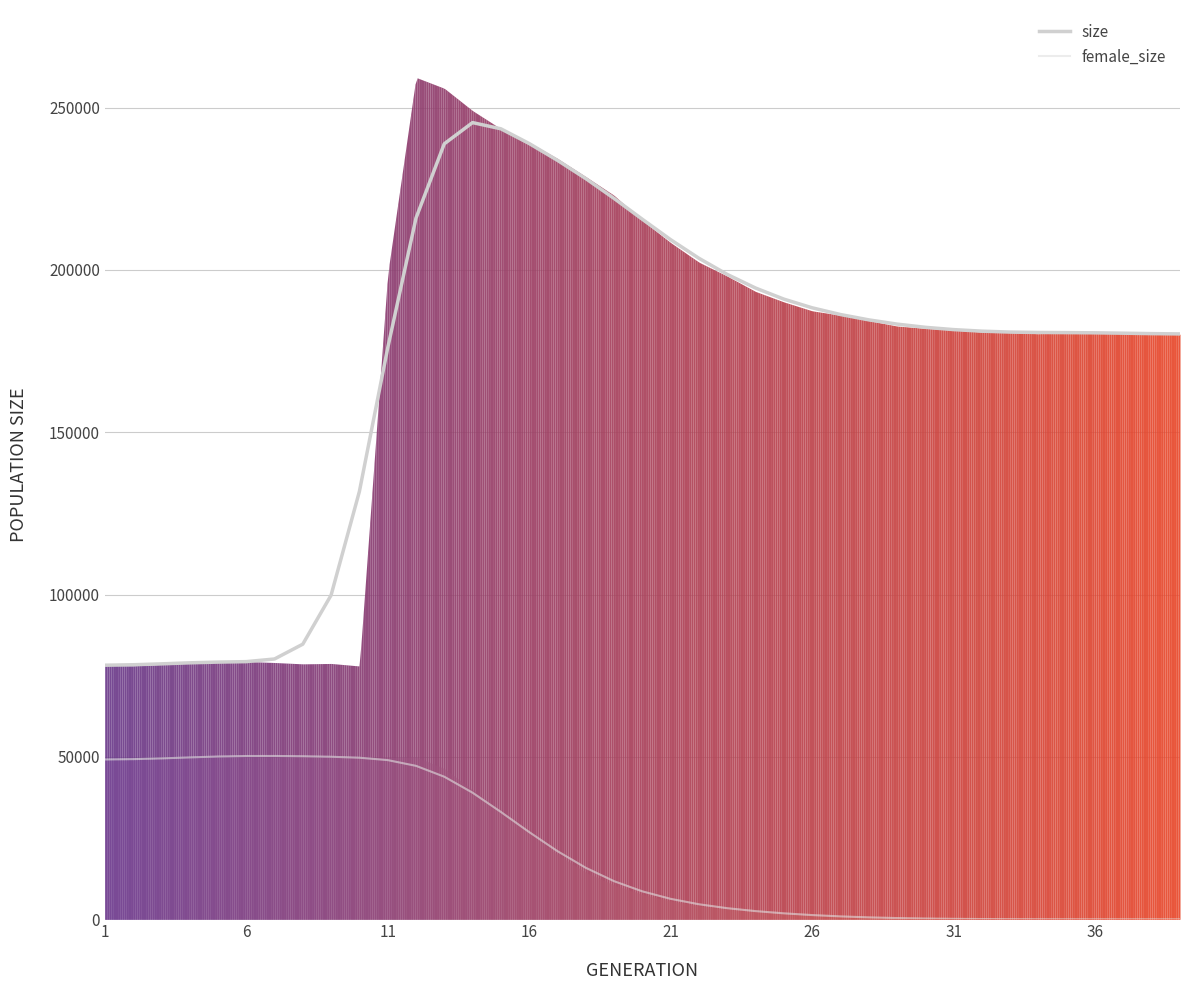

The female_size series shows 85653.7 at 1. True or false?

False